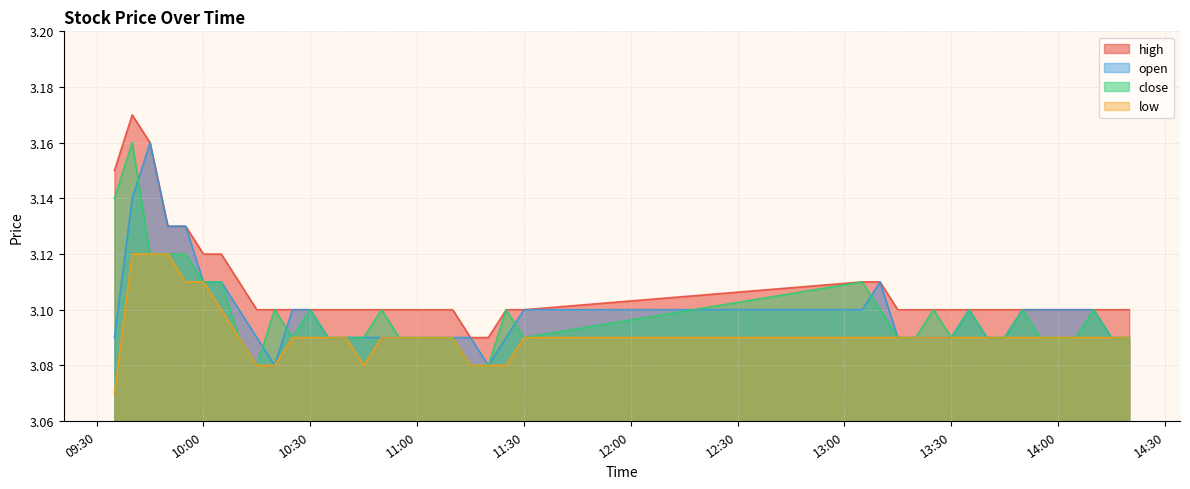

Which series has the widest spread of values?

high